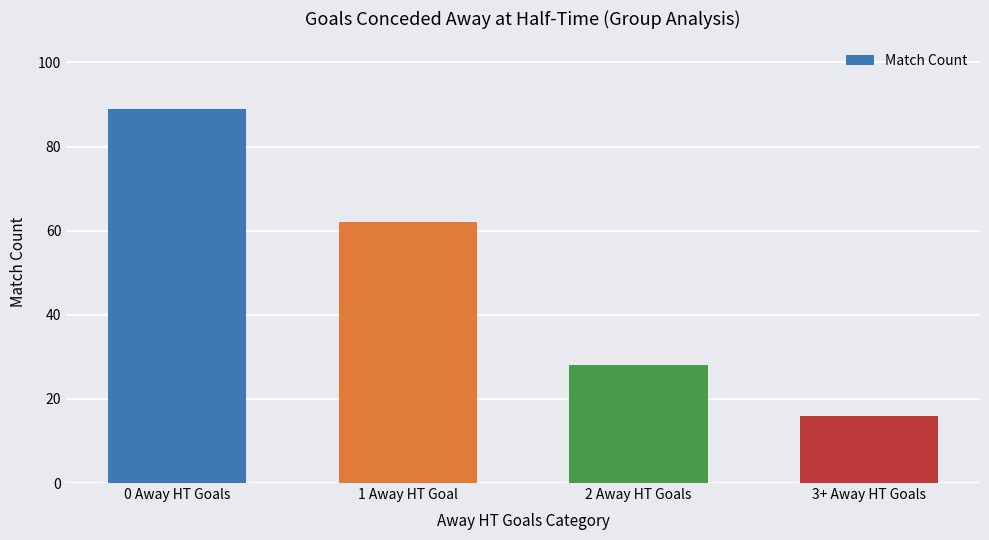

Between 2 Away HT Goals and 1 Away HT Goal, which is larger?

1 Away HT Goal